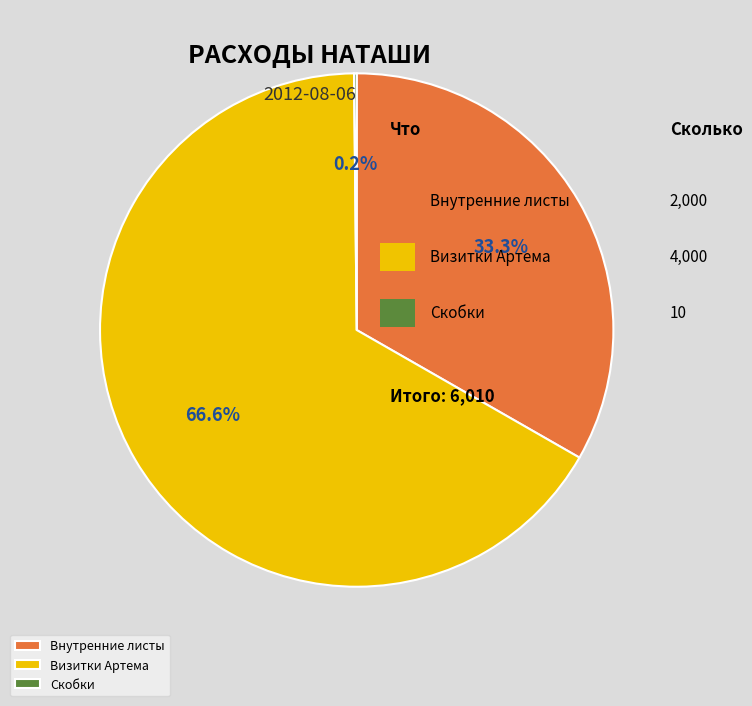

To the nearest percent, what percentage of the pie is Визитки Артема?

67%